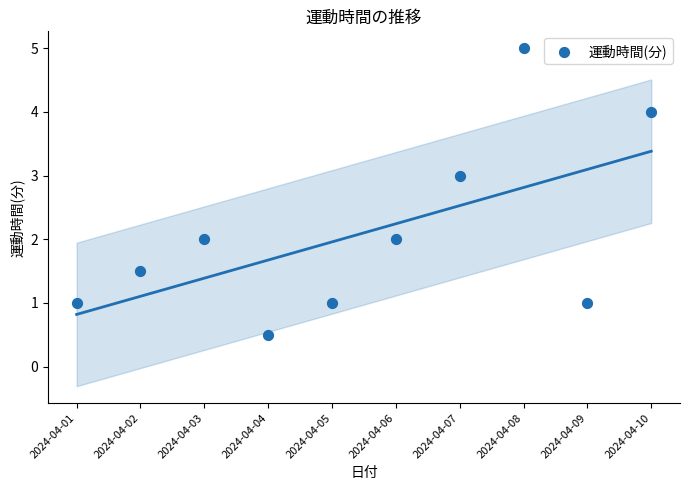

What is the average Y value?

2.1